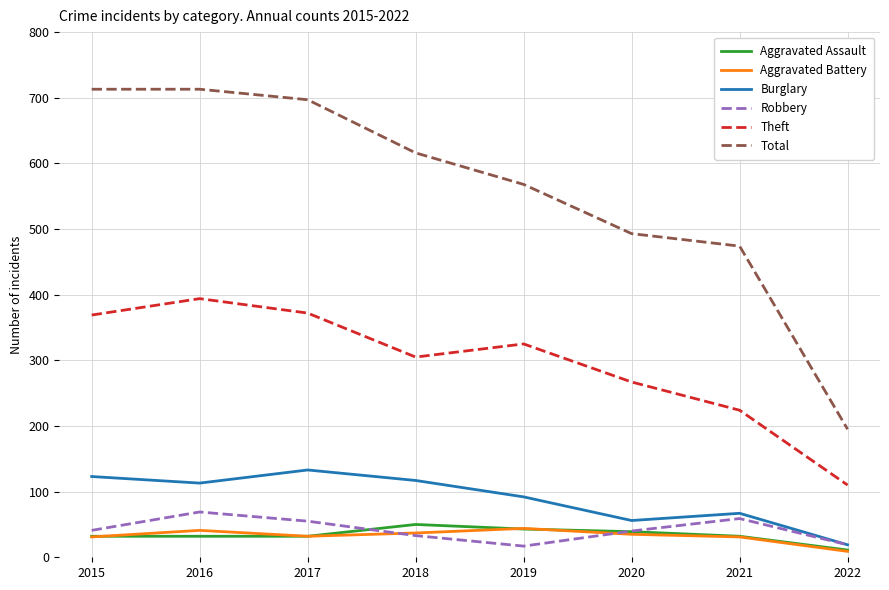

What is the highest value of the Total series?

713